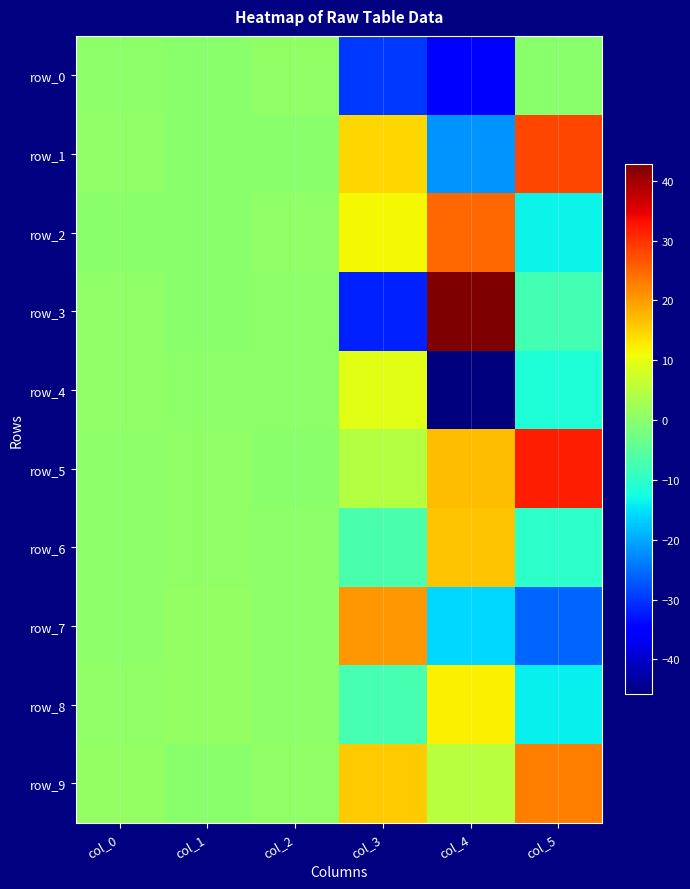

What is the maximum value for row_6?

16.2